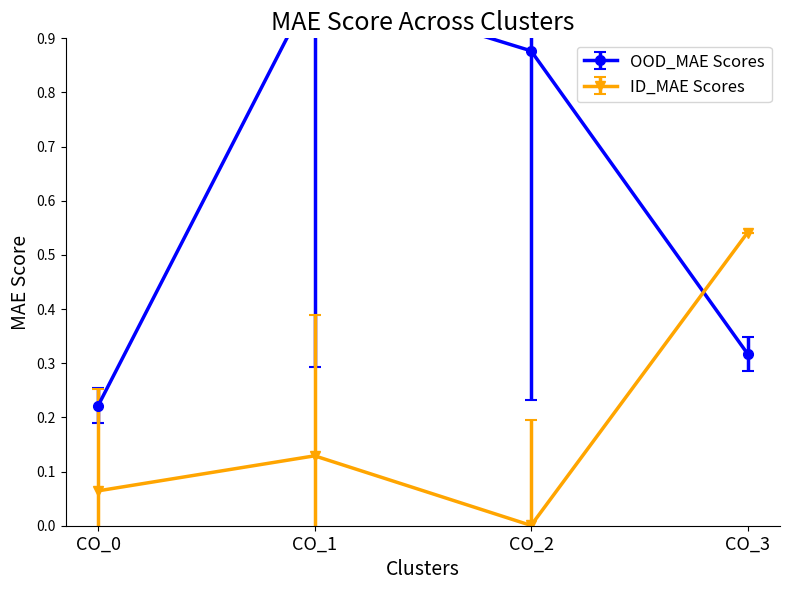

How many lines are shown in the chart?

2